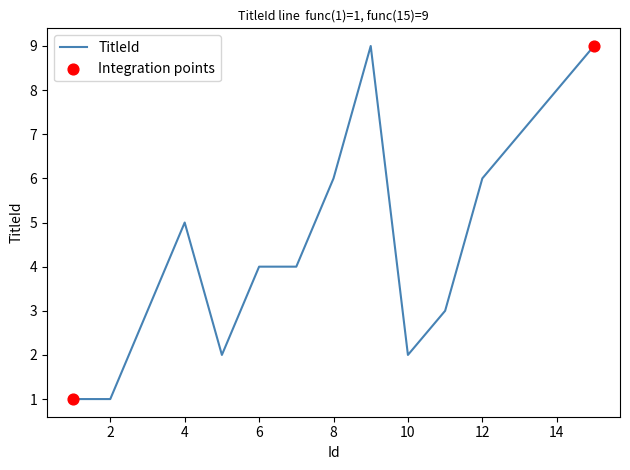

What is the greatest value displayed?

9